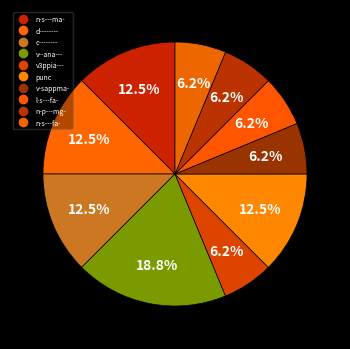

How many segments does this pie chart have?

10